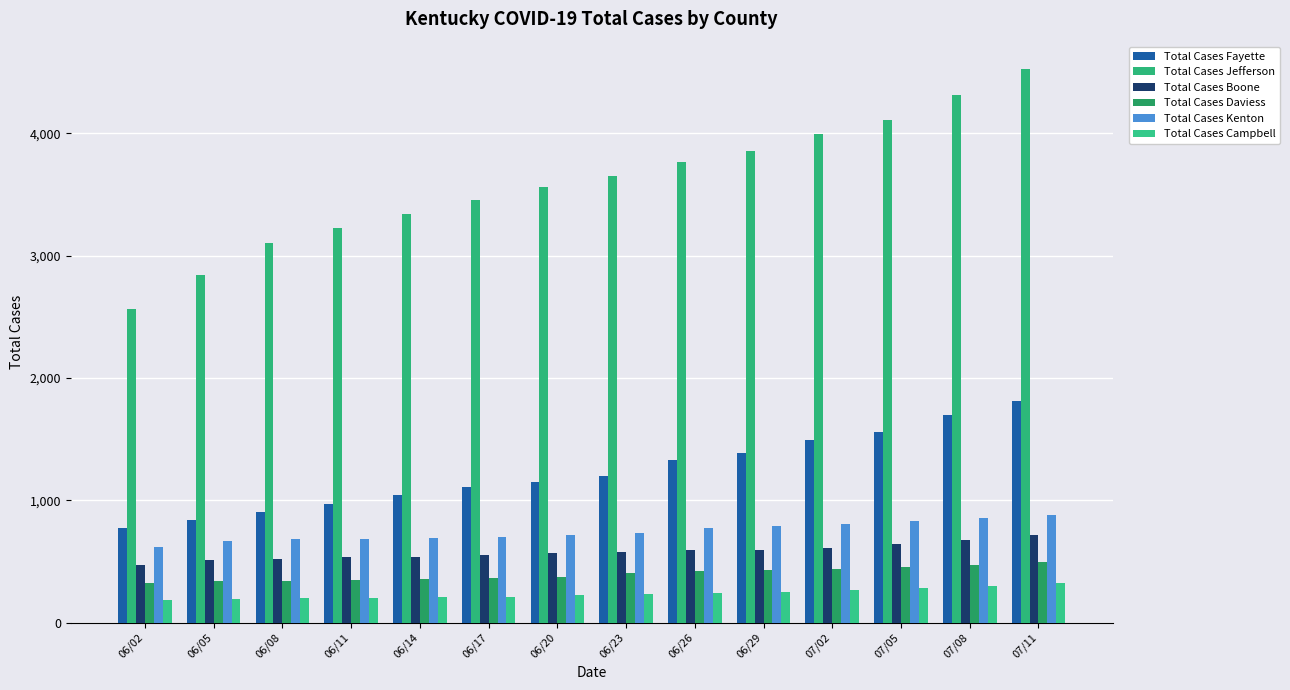

At which category is the sum across all series the highest?

07/11